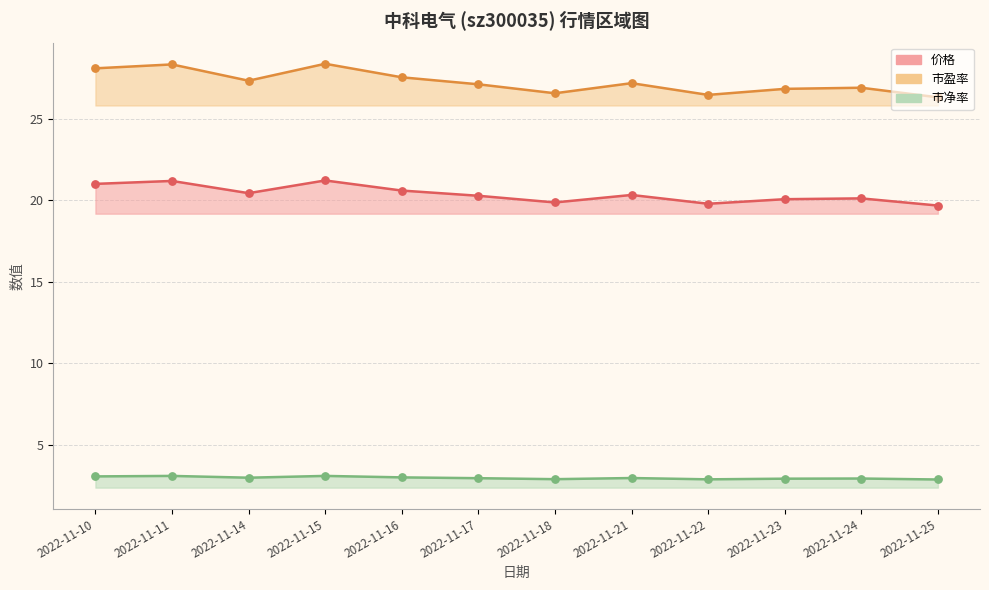

Which series has the largest Y range (max minus min)?

市盈率